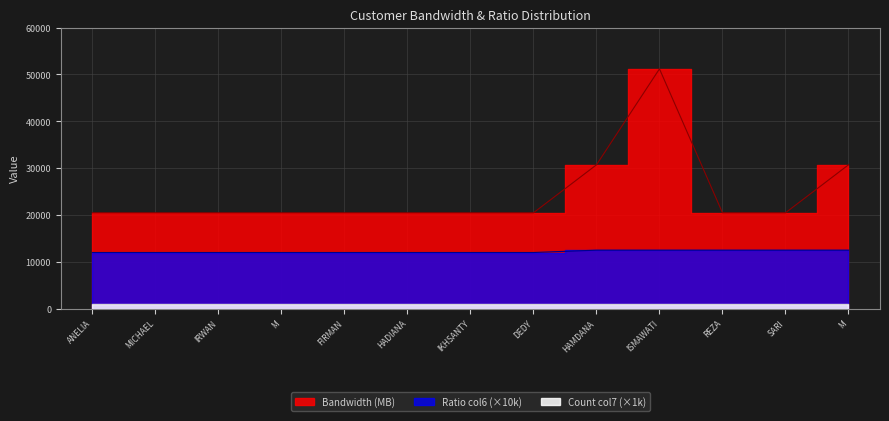

What is the sum of the Bandwidth (MB) values at SARI and HADIANA?

40960